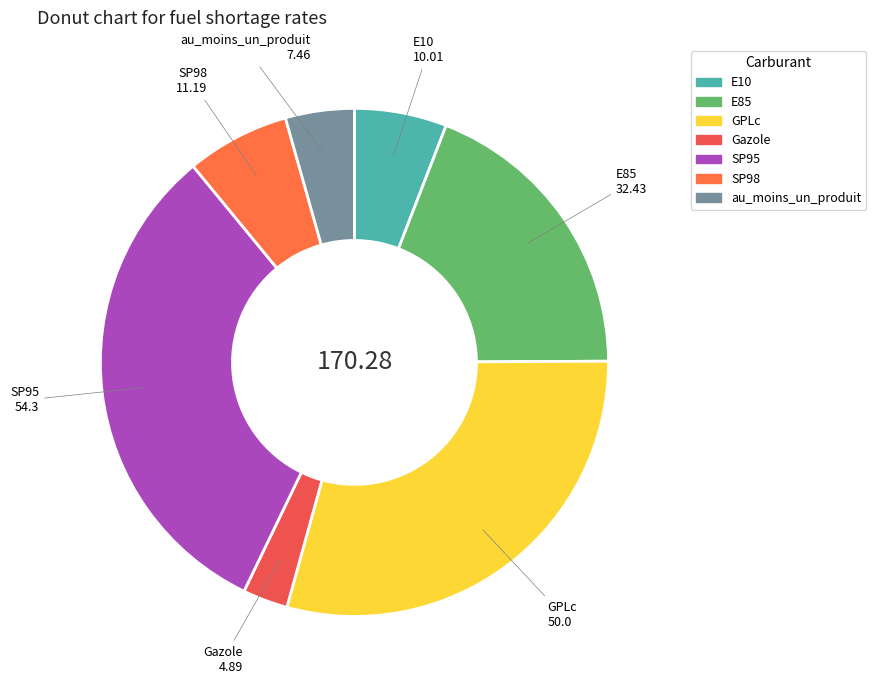

Is it true that GPLc is 40% of the pie?

False